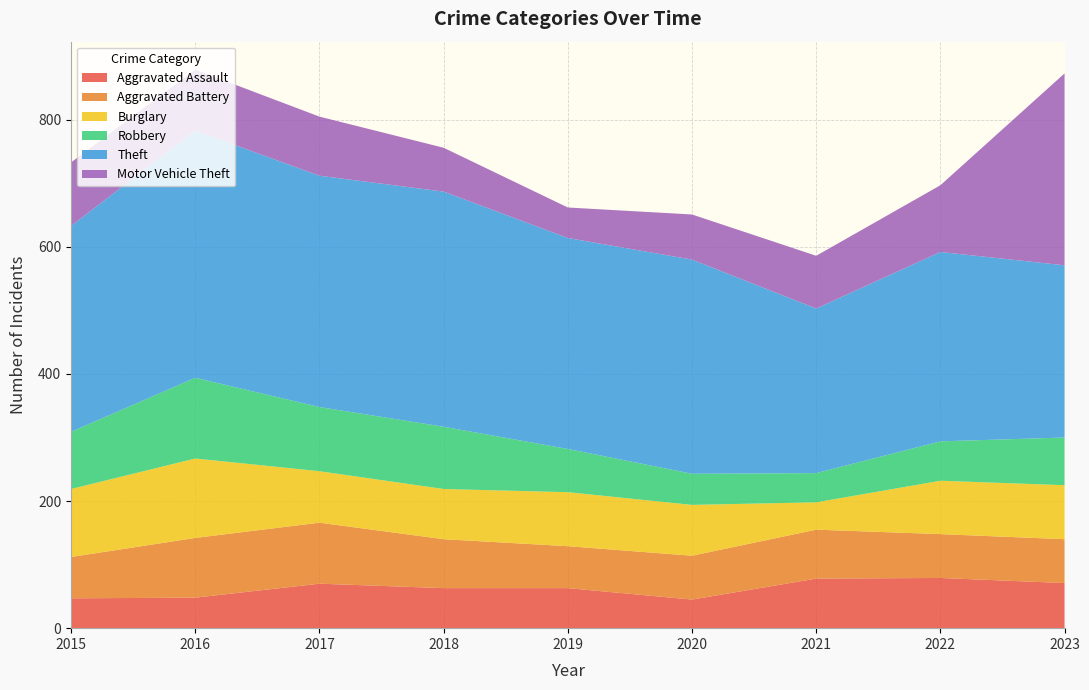

Reading right to left, list all the values displayed in this chart.

Aggravated Assault: 2023=71	2022=79	2021=78	2020=45	2019=63	2018=63	2017=70	2016=48	2015=47
Aggravated Battery: 2023=69	2022=69	2021=77	2020=69	2019=66	2018=77	2017=96	2016=94	2015=65
Burglary: 2023=85	2022=84	2021=43	2020=80	2019=85	2018=79	2017=81	2016=125	2015=107
Robbery: 2023=75	2022=62	2021=46	2020=49	2019=68	2018=98	2017=101	2016=127	2015=90
Theft: 2023=271	2022=298	2021=259	2020=337	2019=332	2018=370	2017=364	2016=389	2015=324
Motor Vehicle Theft: 2023=302	2022=105	2021=83	2020=71	2019=48	2018=69	2017=93	2016=96	2015=100